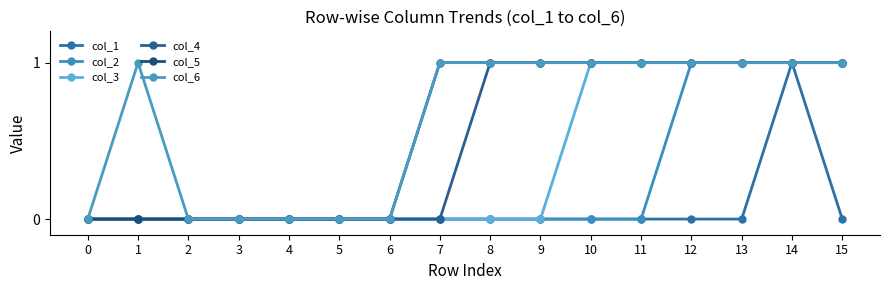

At 2, list the series in order from smallest to largest.

col_1, col_2, col_3, col_4, col_5, col_6